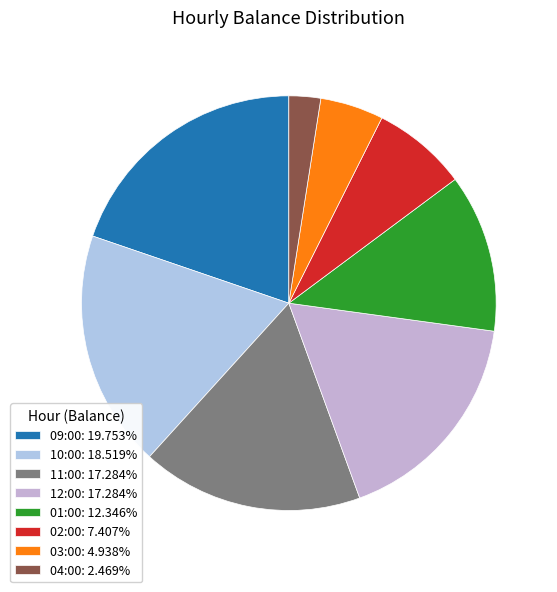

Does 04:00 represent more than half of the total?

No